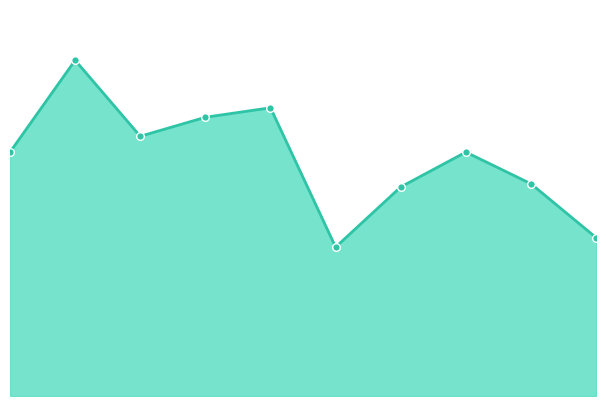

How many lines are shown in the chart?

1